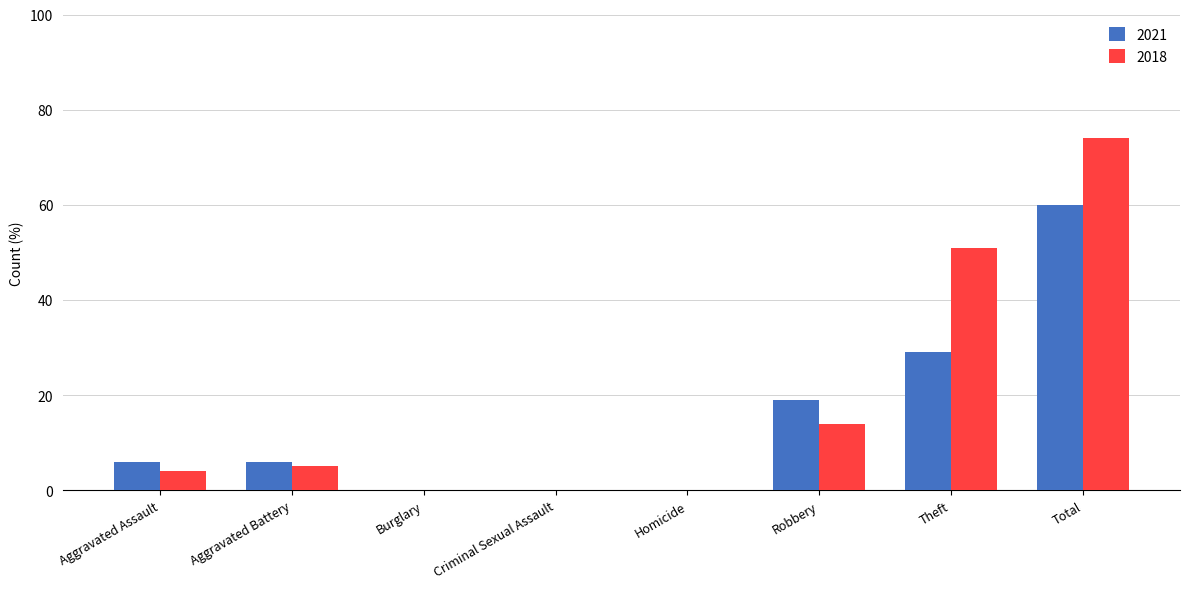

Is it true that 2021 equals 0 at Homicide?

True